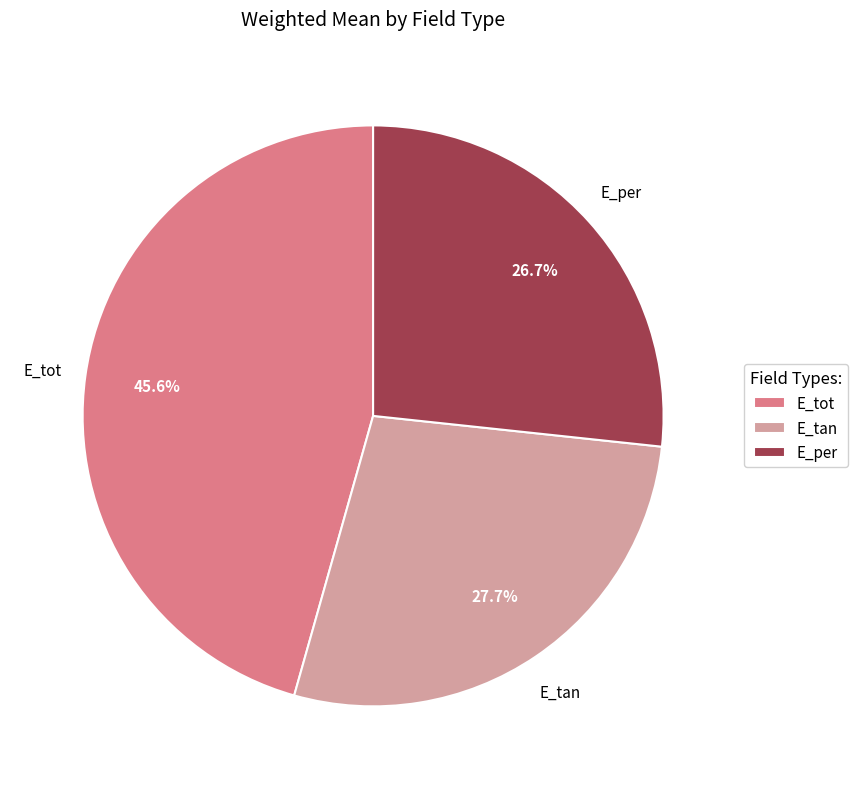

To the nearest percent, what is the difference between the largest and smallest slice percentages?

19%